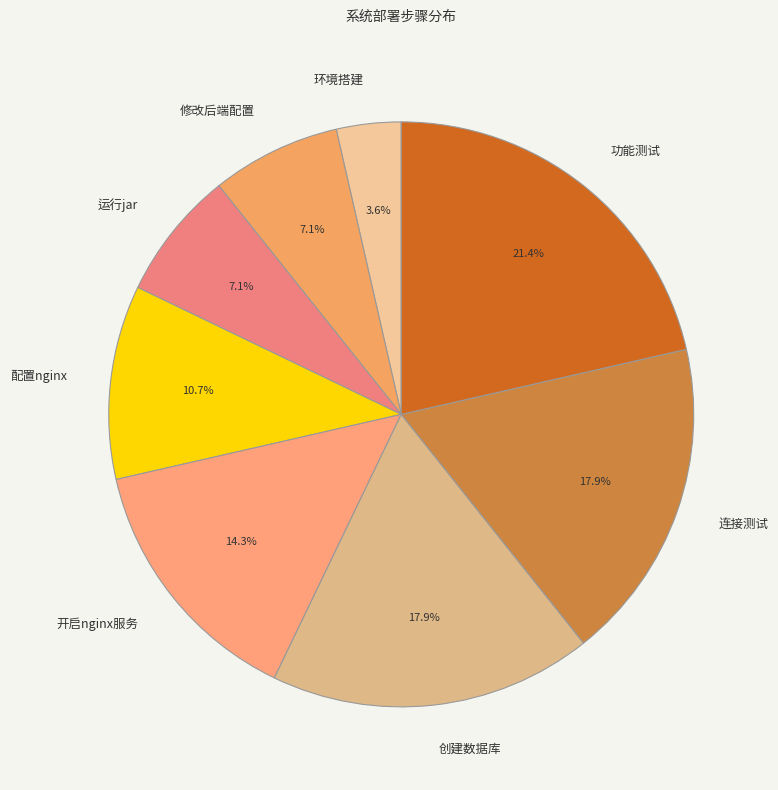

Between 连接测试 and 运行jar, which is larger?

连接测试